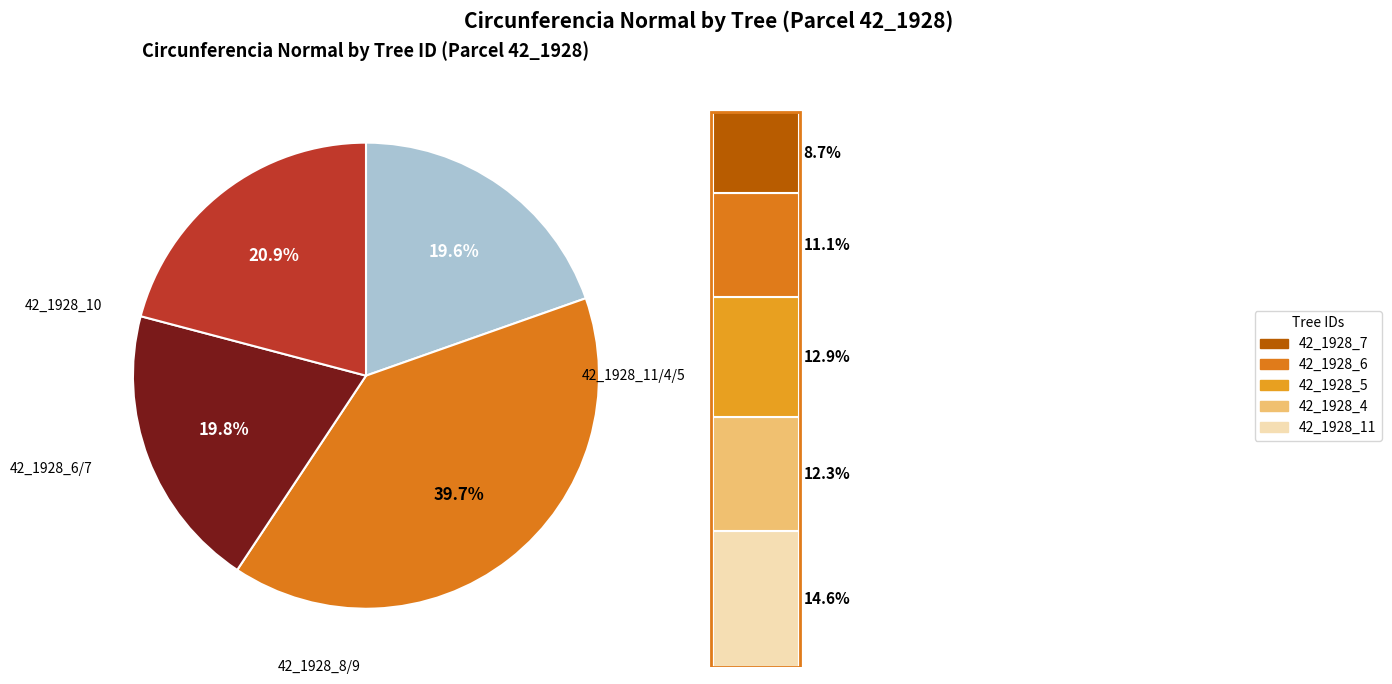

Does any single category account for the majority?

No